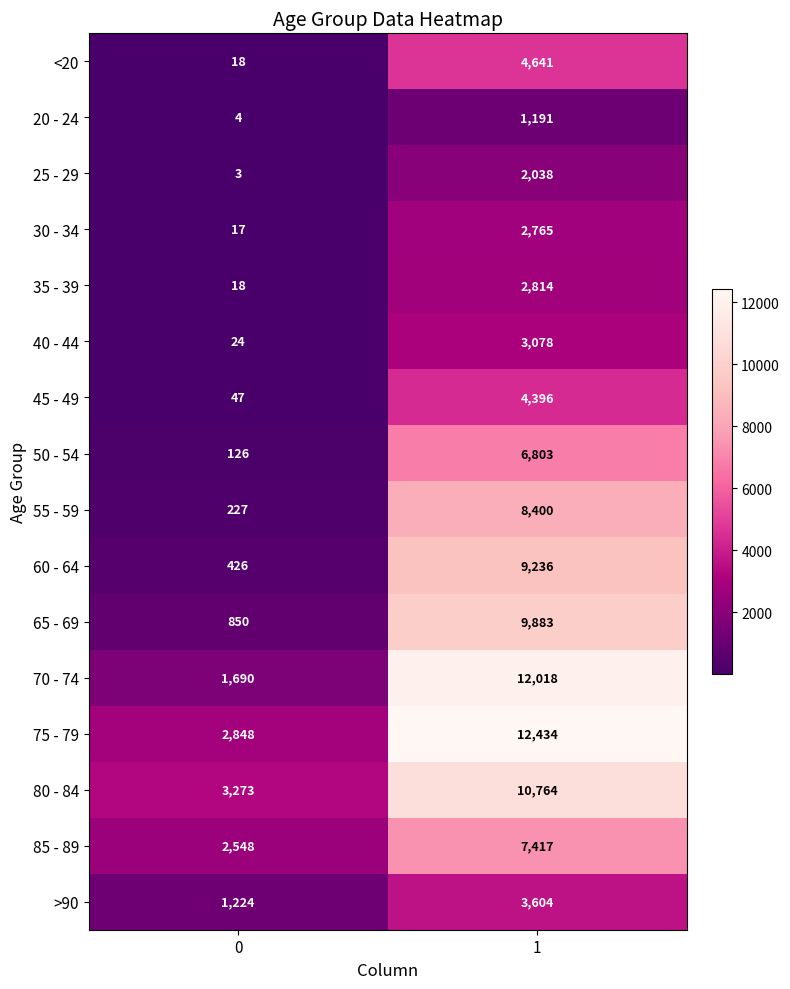

Is it true that 30 - 34 equals 1788 at 1?

False